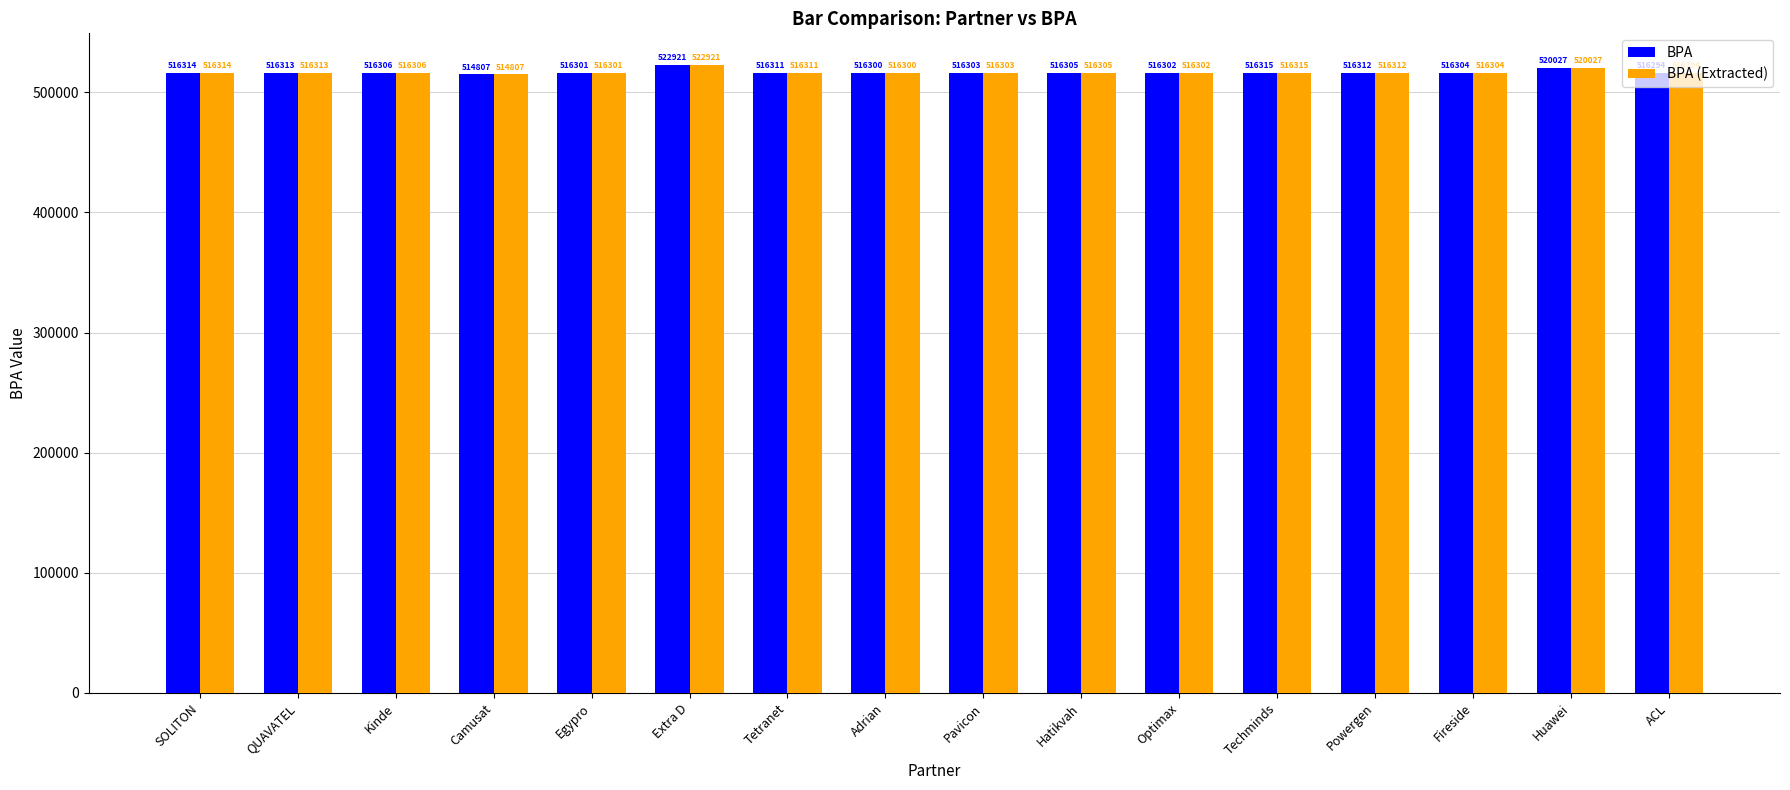

The BPA series shows 355509 at Fireside. True or false?

False